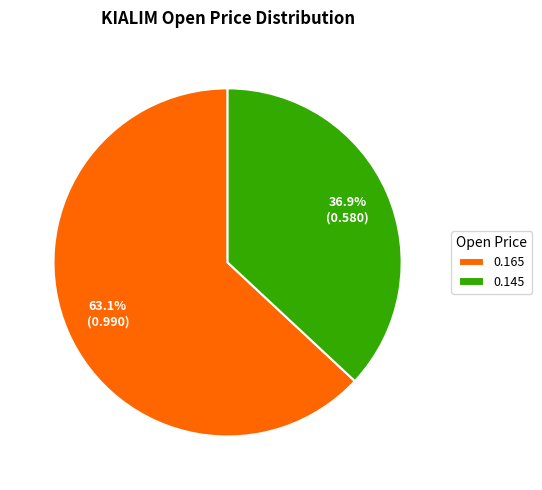

Which category accounts for the majority?

0.165